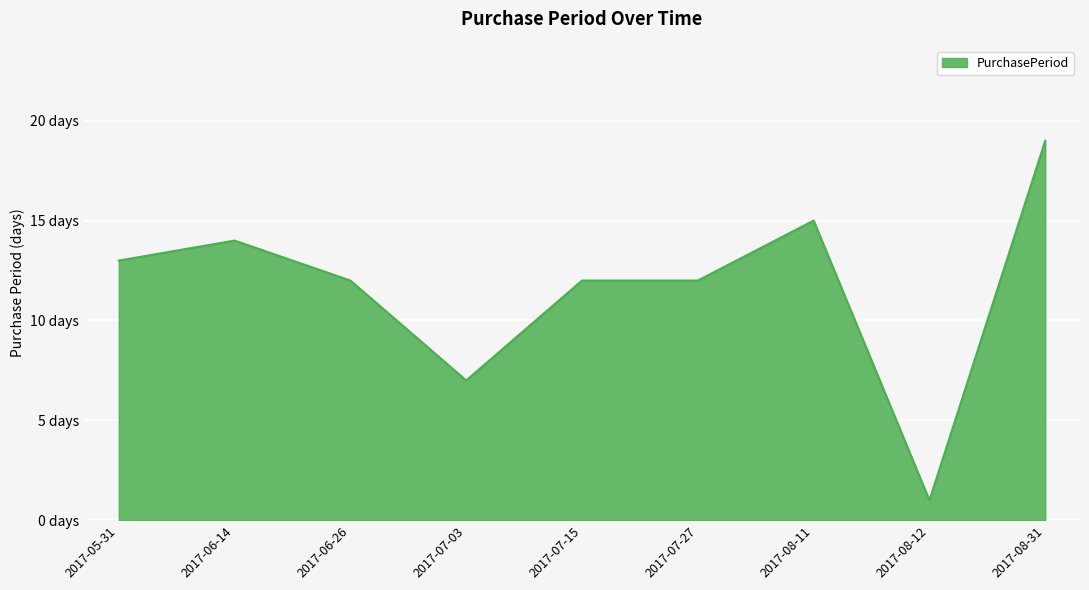

How many interior local peaks (higher than both neighbors) does the data have?

2